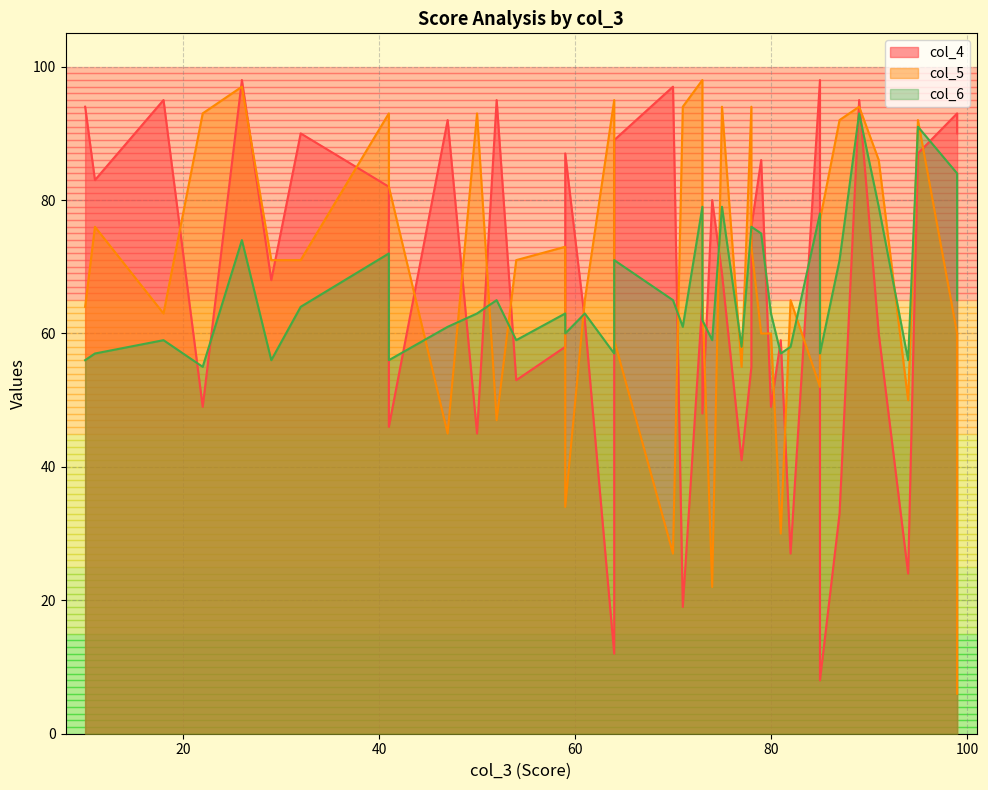

In col_4, how many points are higher than both neighbors (excluding endpoints)?

11